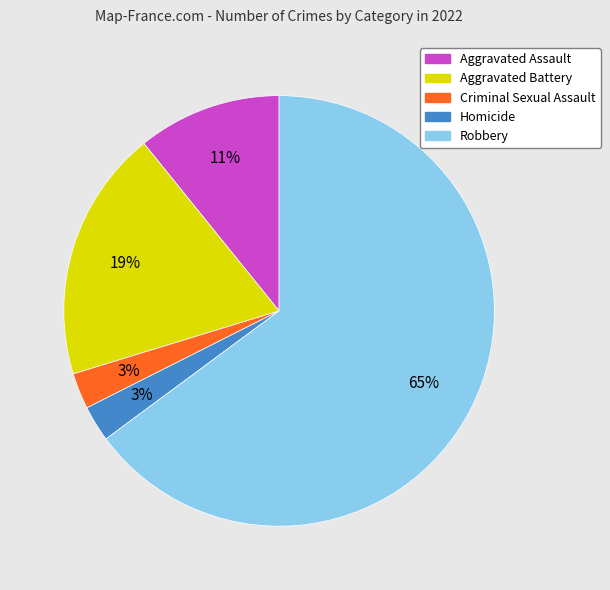

Is the sum of Aggravated Assault and Criminal Sexual Assault greater than half?

No